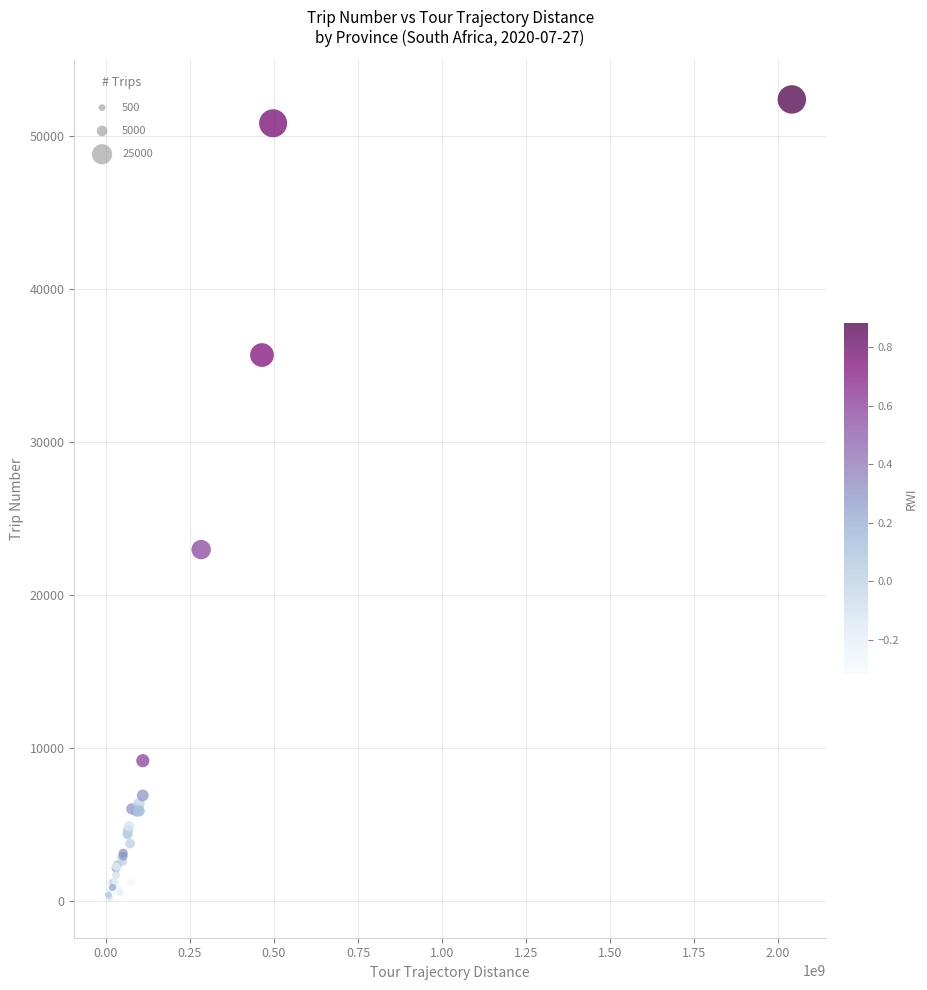

What Y value in the scatter plot is closest to 26277?

22947